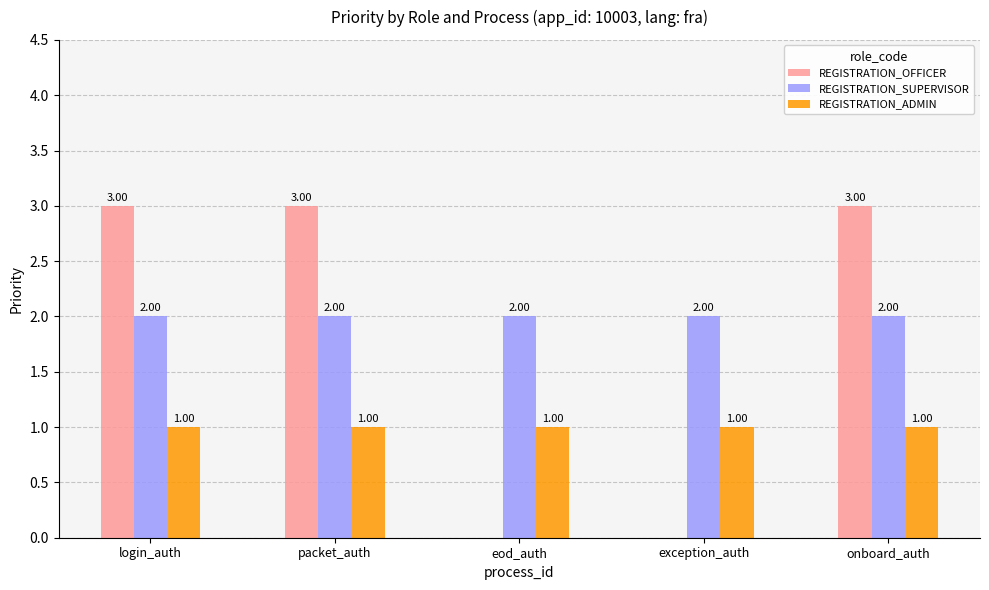

Reading right to left, what are all the values shown in this chart?

REGISTRATION_OFFICER: onboard_auth=3	exception_auth=0	eod_auth=0	packet_auth=3	login_auth=3
REGISTRATION_SUPERVISOR: onboard_auth=2	exception_auth=2	eod_auth=2	packet_auth=2	login_auth=2
REGISTRATION_ADMIN: onboard_auth=1	exception_auth=1	eod_auth=1	packet_auth=1	login_auth=1